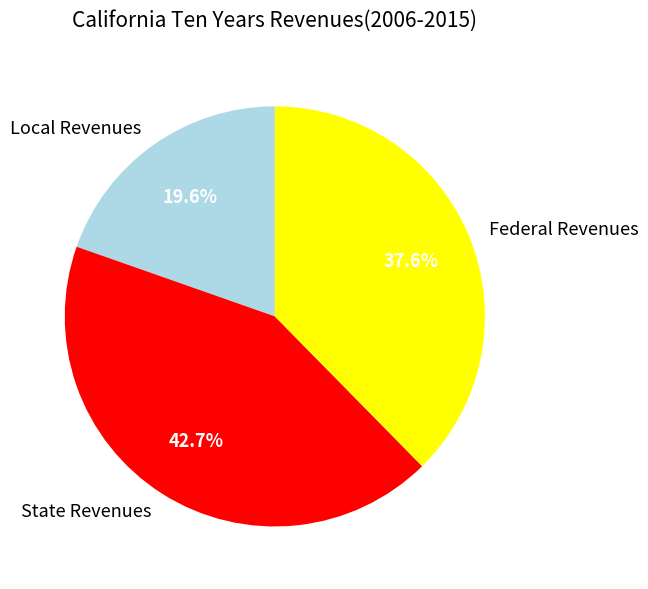

Does Local Revenues account for over 50% of the chart?

No